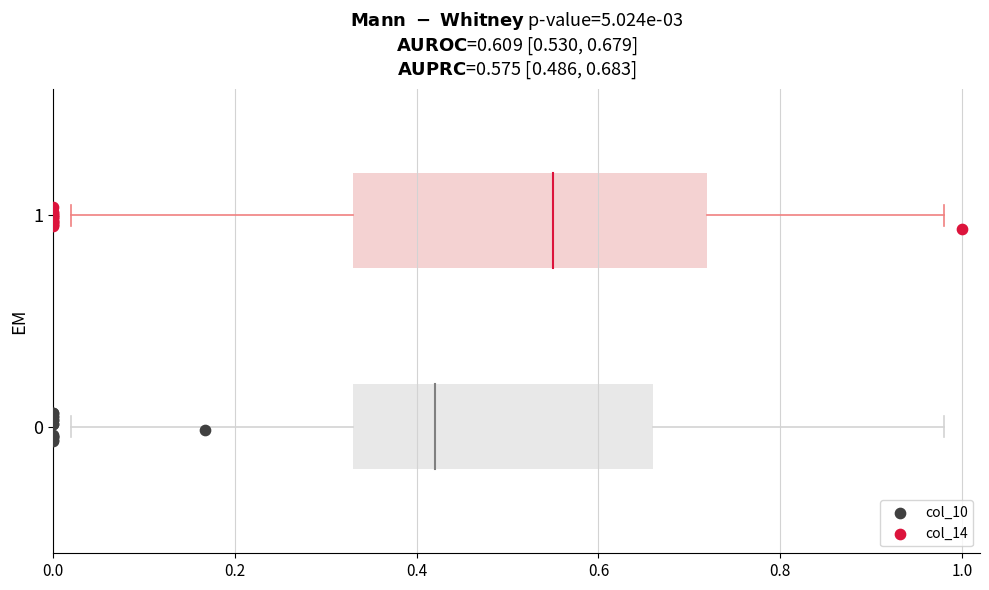

Which series reaches the minimum Y coordinate?

col_10